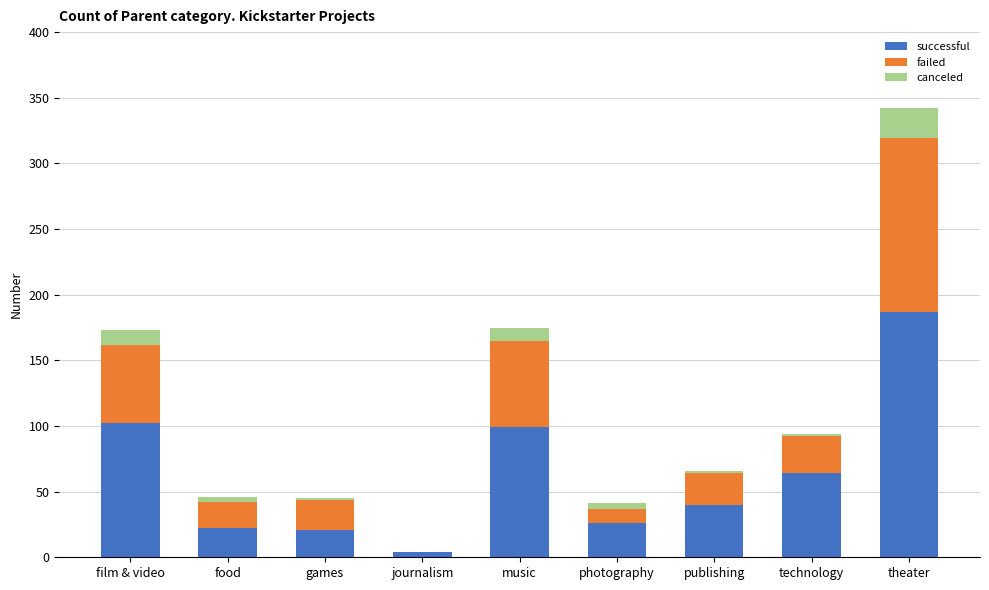

What is the maximum value for successful?

187